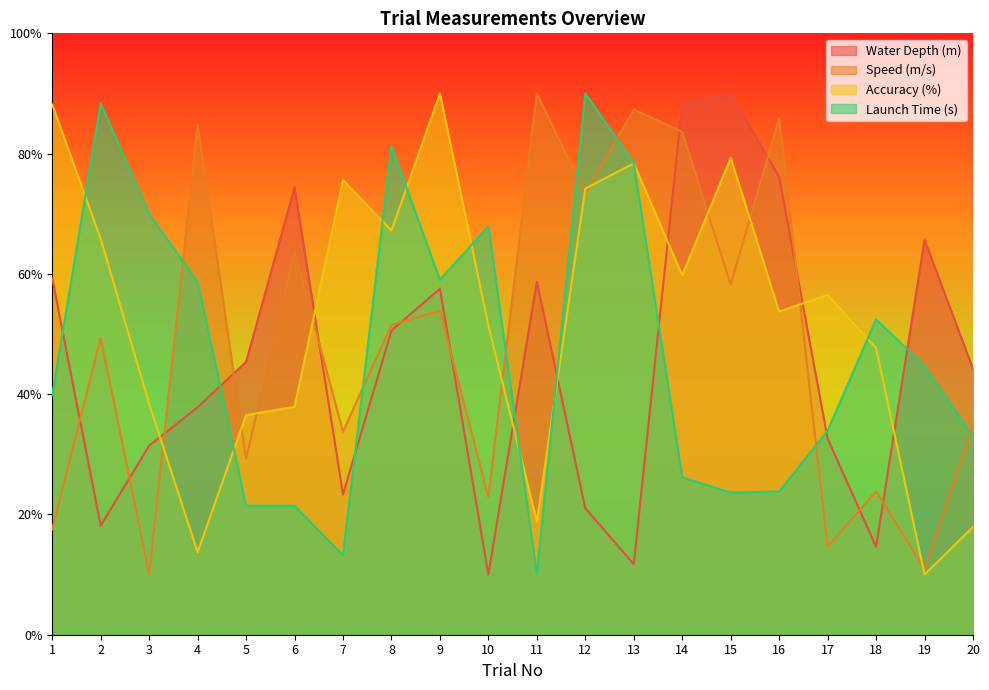

At 11, list the series in order from largest to smallest.

Speed (m/s), Water Depth (m), Accuracy (%), Launch Time (s)